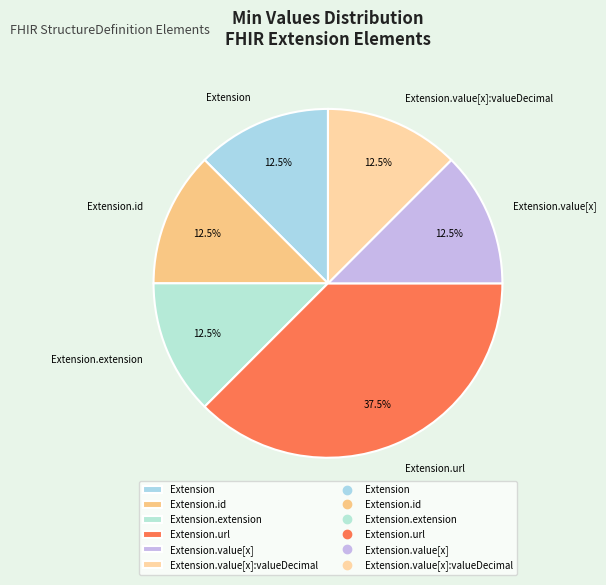

Does any single category account for the majority?

No